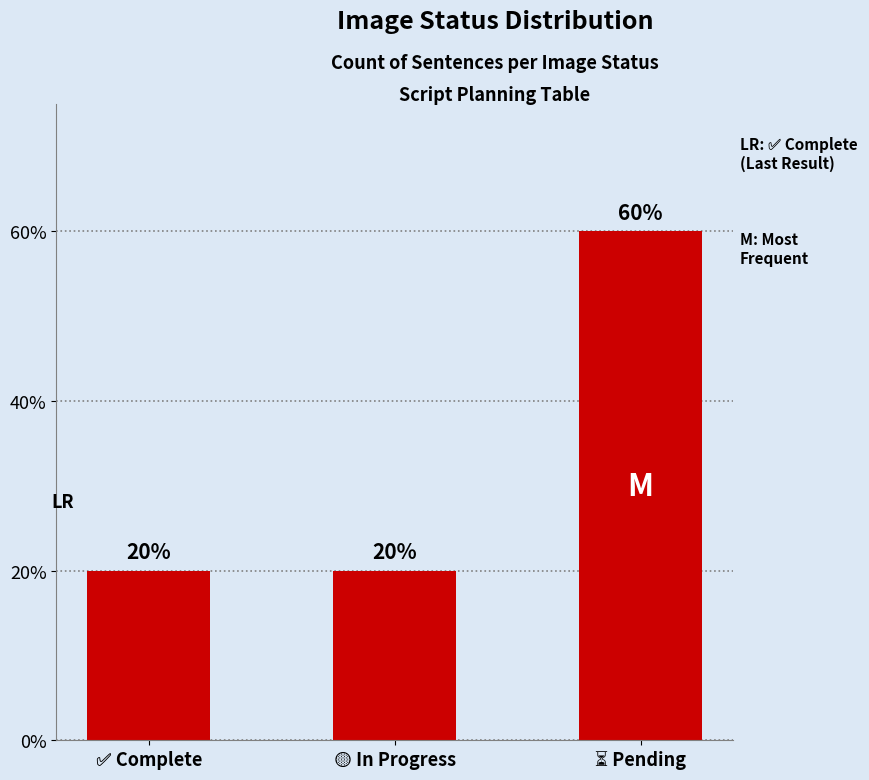

Which label corresponds to the smallest value in the chart?

✅ Complete